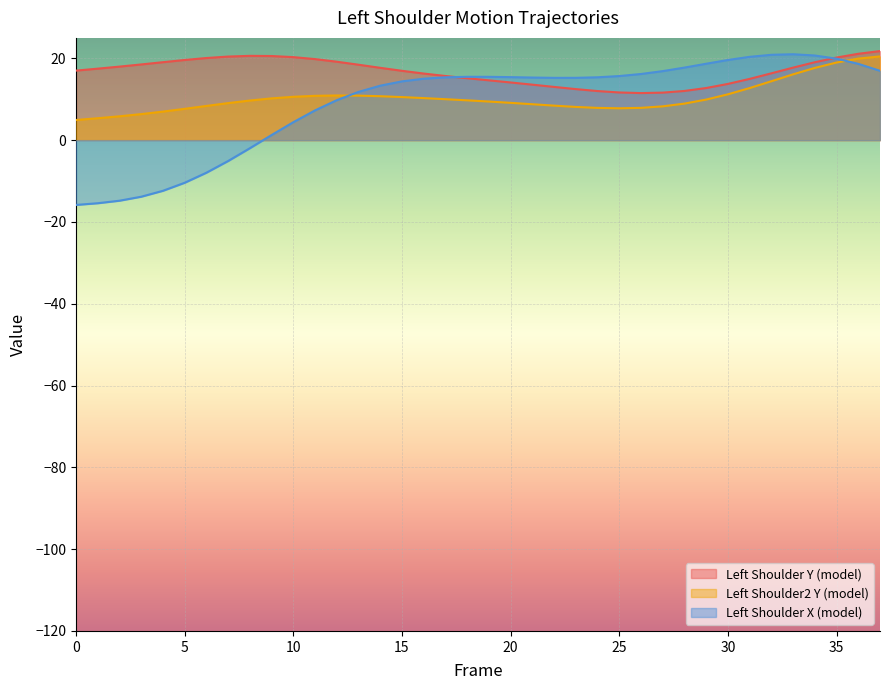

At which category does Left_Shoulder2_Y reach its first local valley?

25